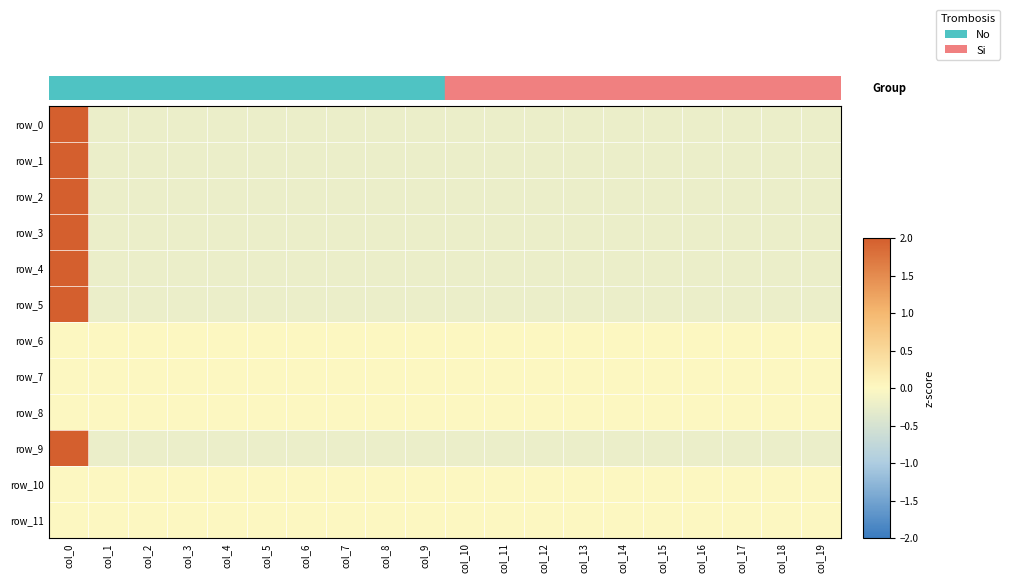

Which series changed the most between col_1 and col_8?

row_0